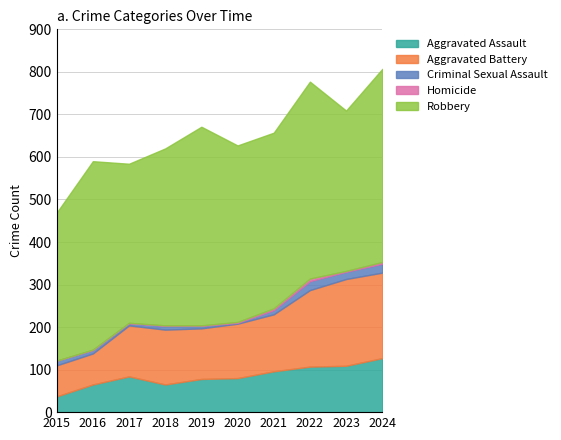

What is the maximum value for Aggravated Assault?

127